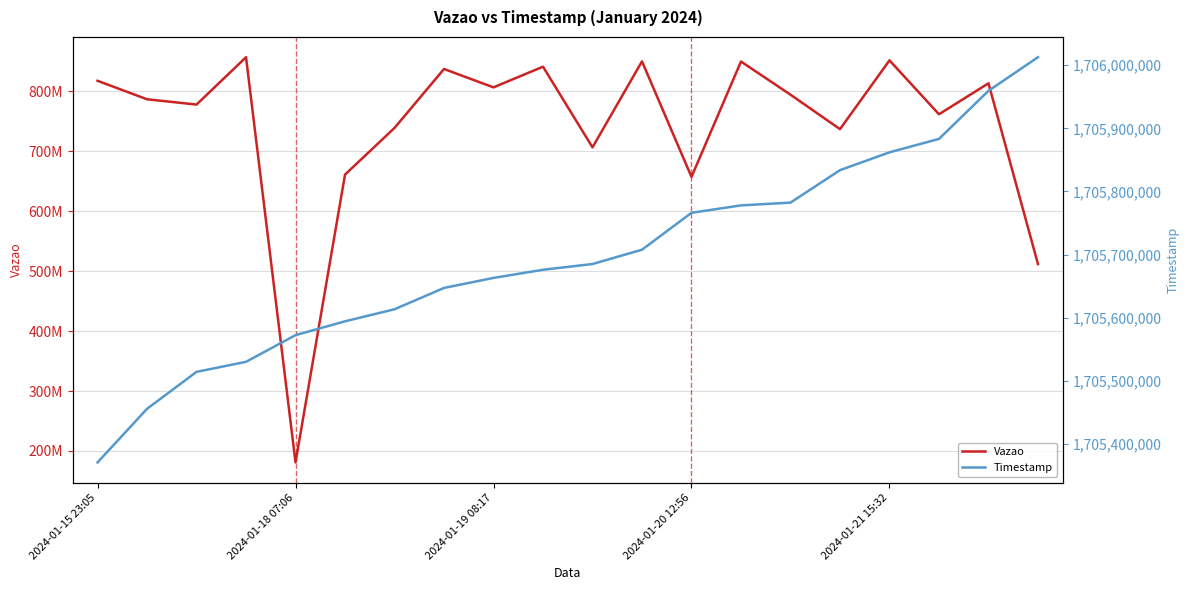

The value of Vazao at 6 is 738667331. True or false?

True